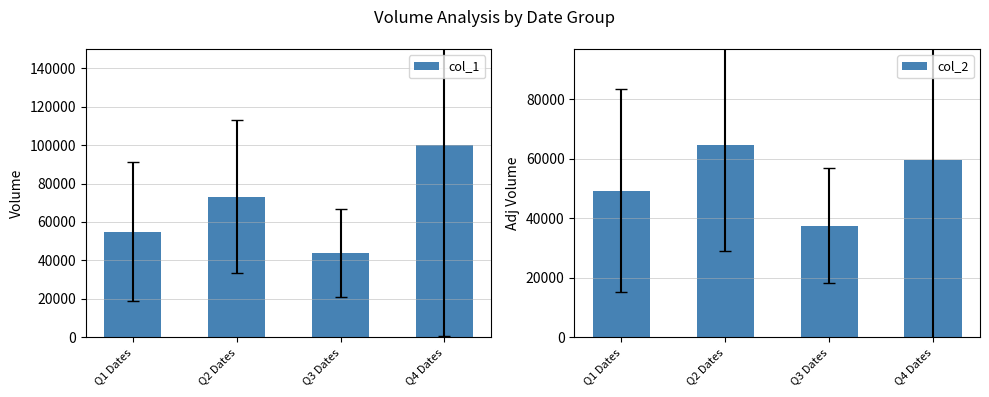

What is the label of the 1st bar from the right?

Q4 Dates